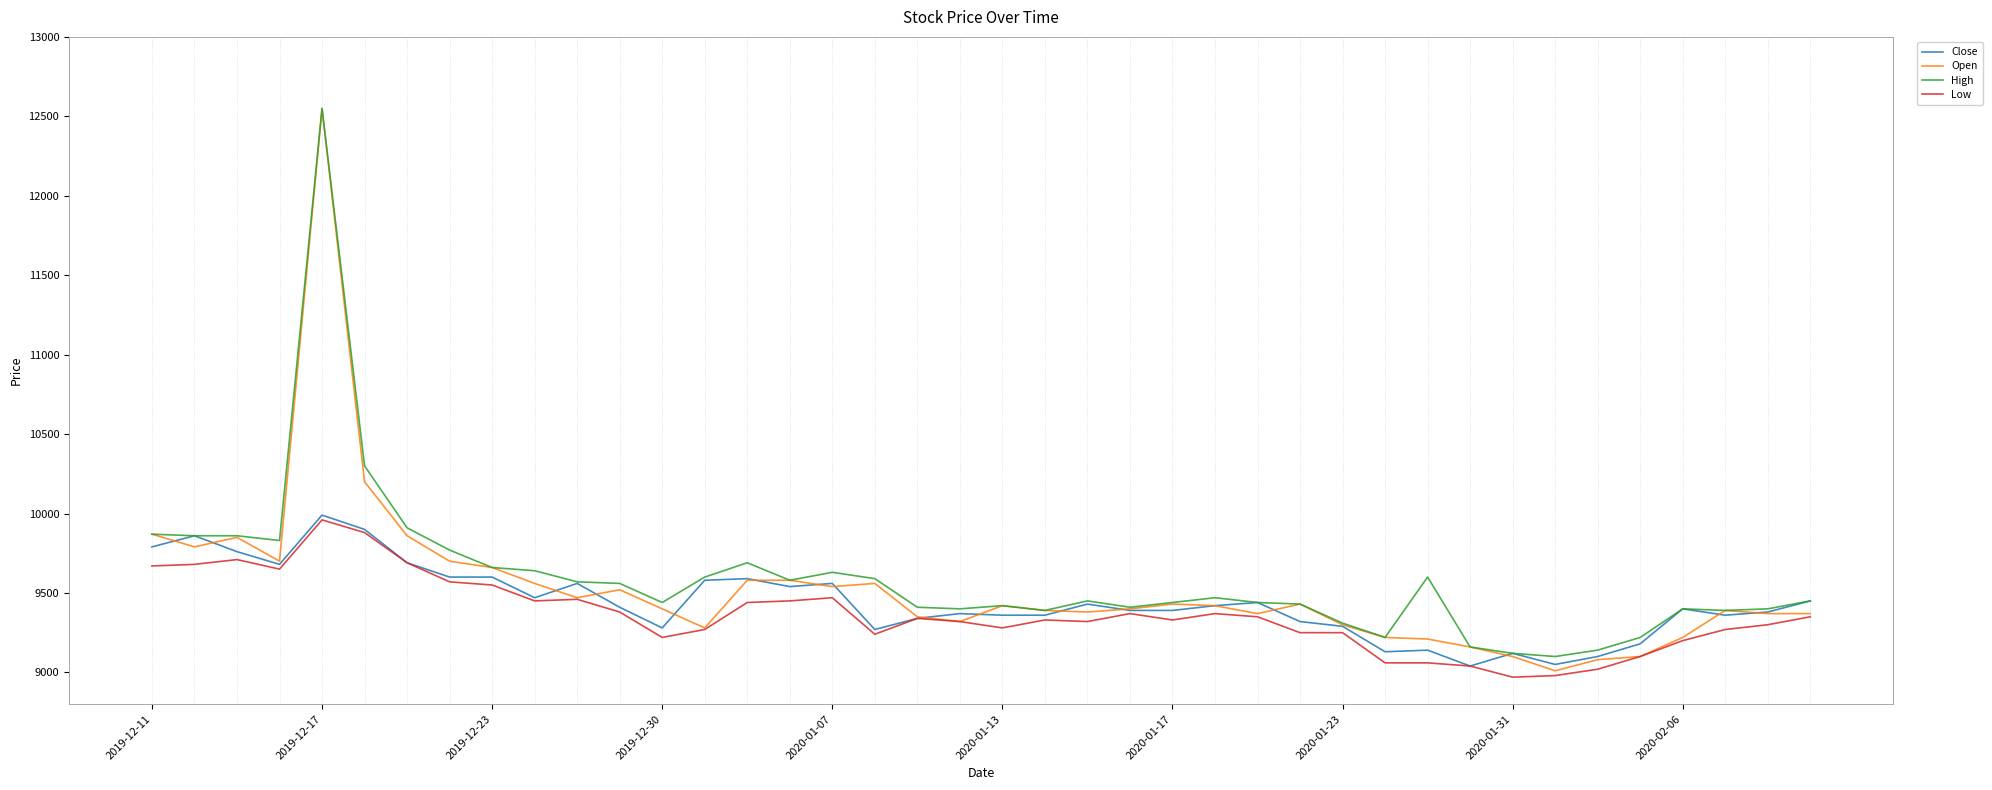

Which series has the widest spread of values?

Open